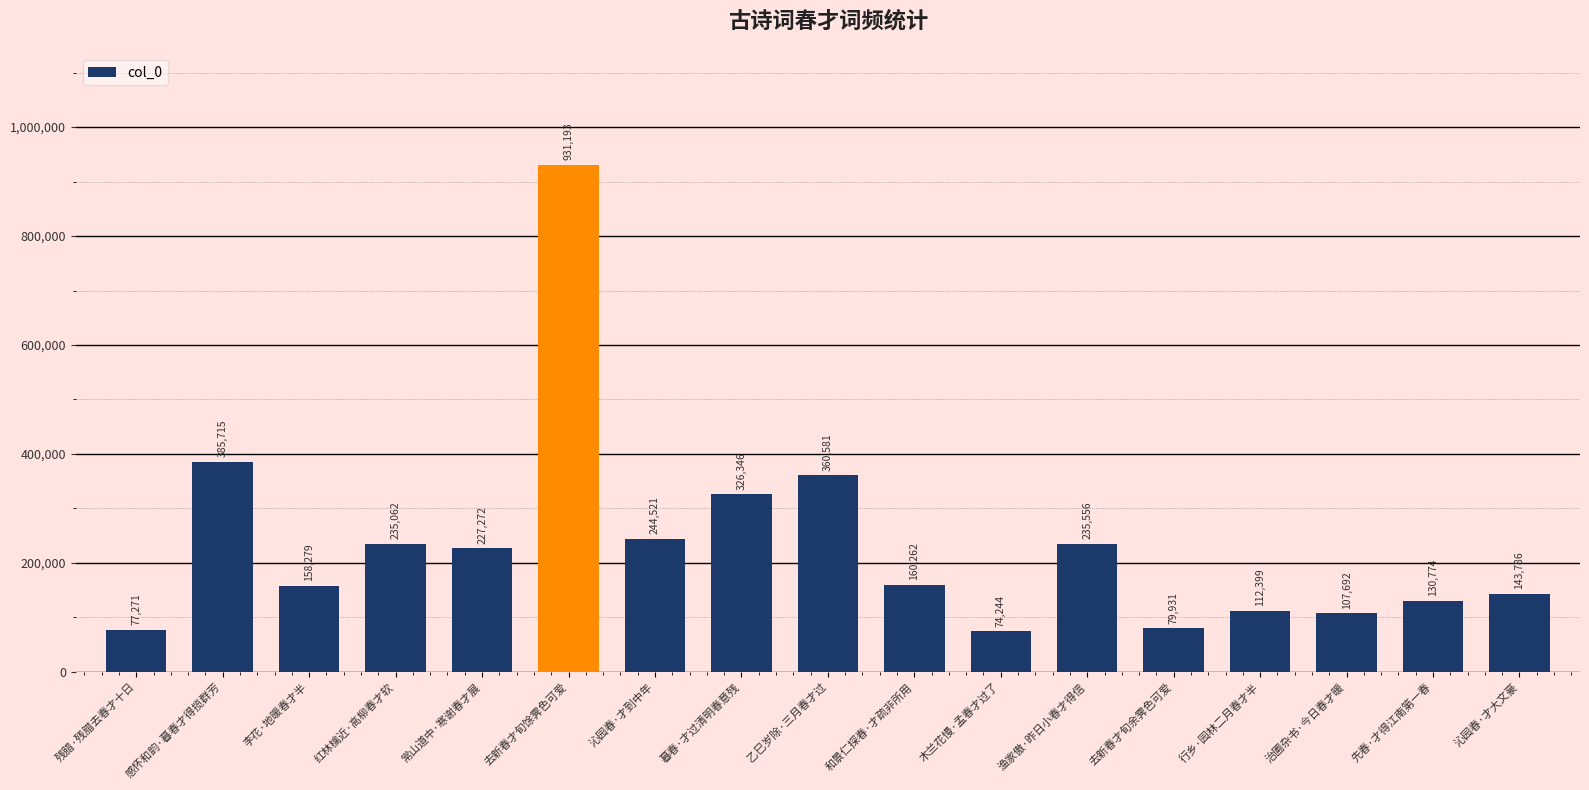

What value does the data have at 乙巳岁除·三月春才过, to the nearest 100?

360600